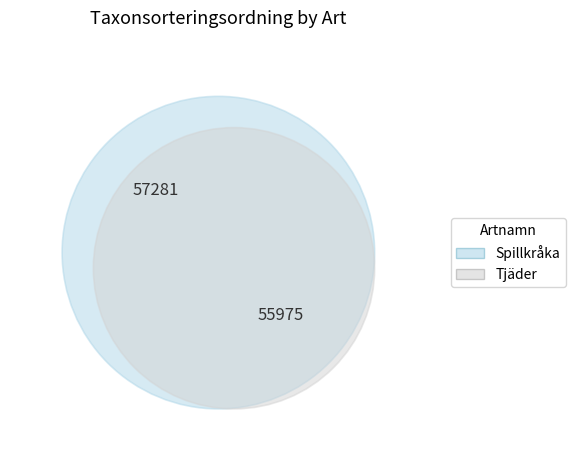

Rank the categories by value from lowest to highest.

Tjäder, Spillkråka